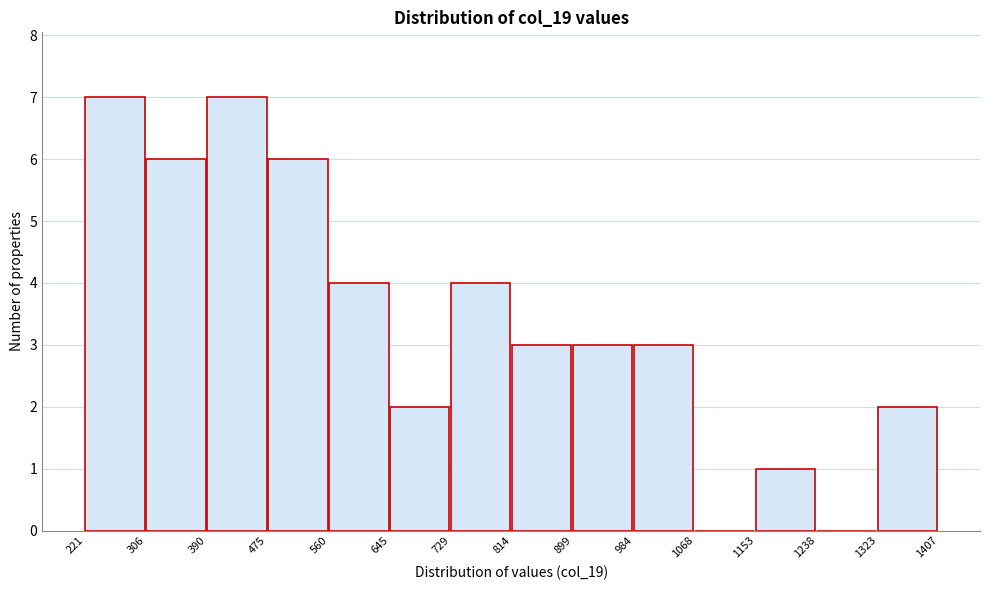

Reading left to right, list every bar in this chart as the range it spans on the x-axis followed by its height. The values are not printed on the chart, so give them approximately, as read against the axis.

221 to 306: 7
306 to 390: 6
390 to 475: 7
475 to 560: 6
560 to 645: 4
645 to 729: 2
729 to 814: 4
814 to 899: 3
899 to 984: 3
984 to 1068: 3
1068 to 1153: 0
1153 to 1238: 1
1238 to 1323: 0
1323 to 1407: 2